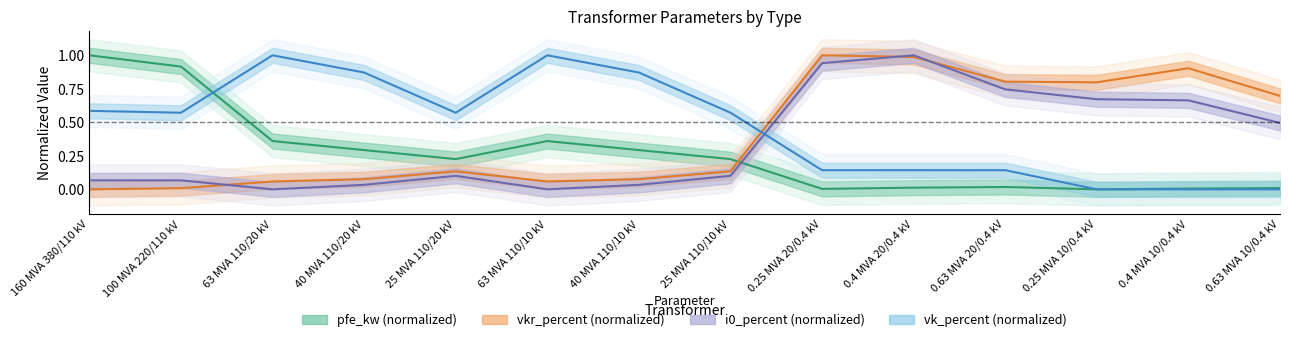

Read the vkr_percent (normalized) value at 0.63 MVA 10/0.4 kV.

0.7